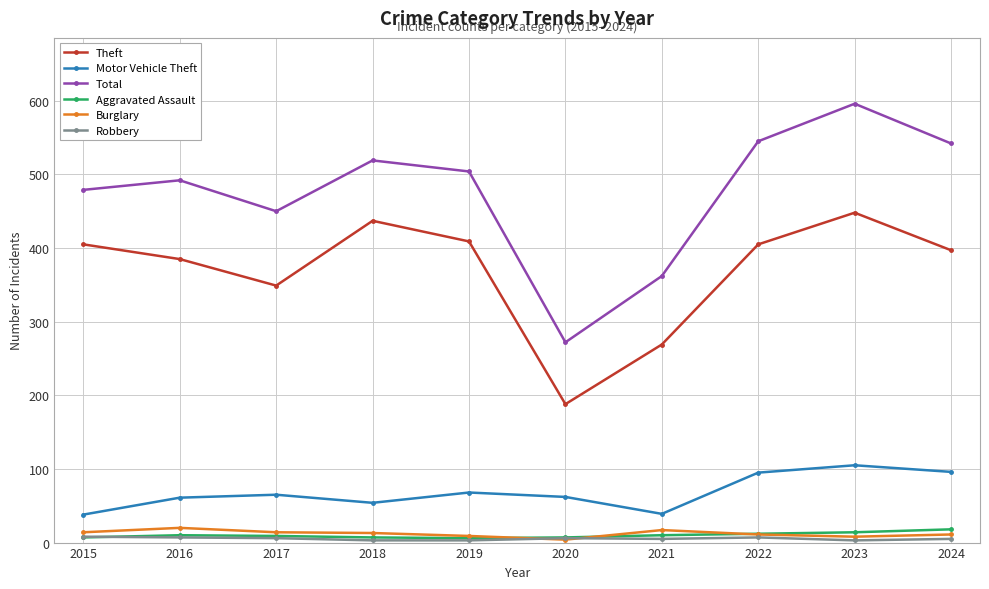

True or false: Motor Vehicle Theft and Burglary cross at least once.

False